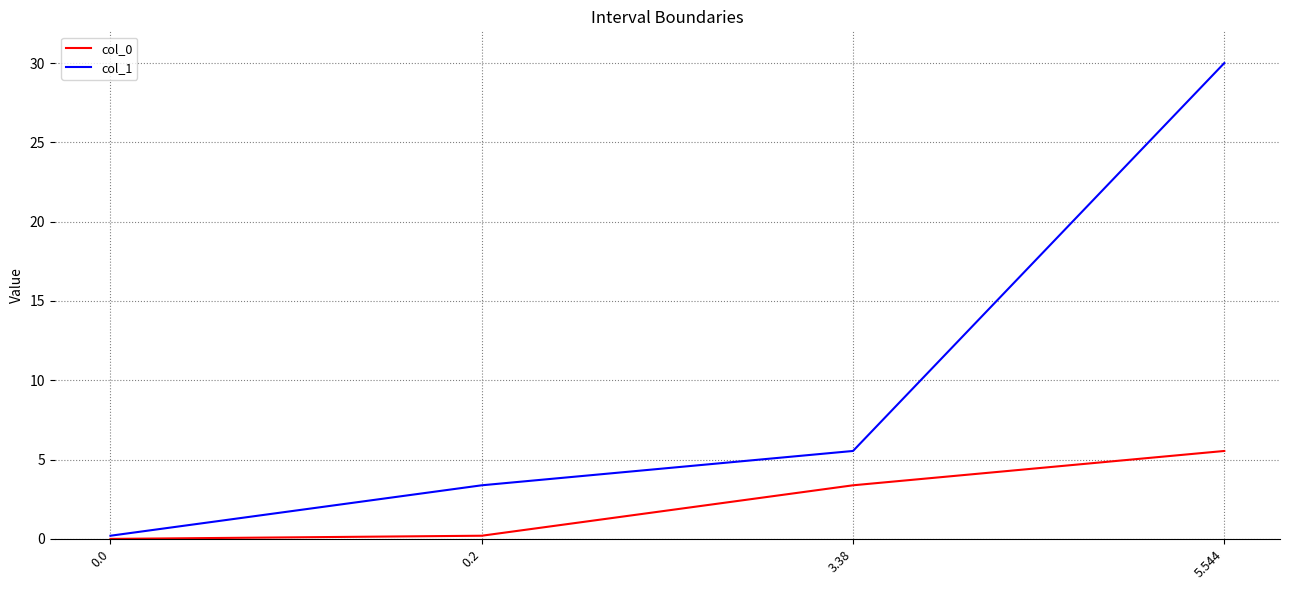

What is the sum of all col_0 values?

9.1